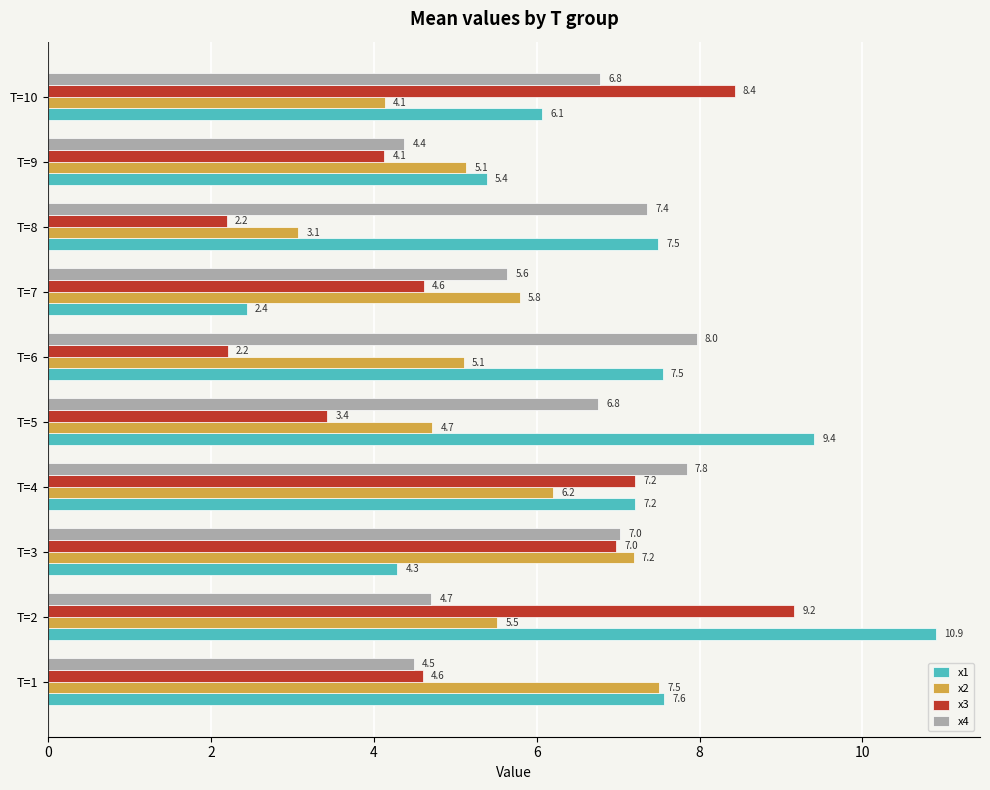

What is the difference between the second highest and second lowest values in the x1 series?

5.1